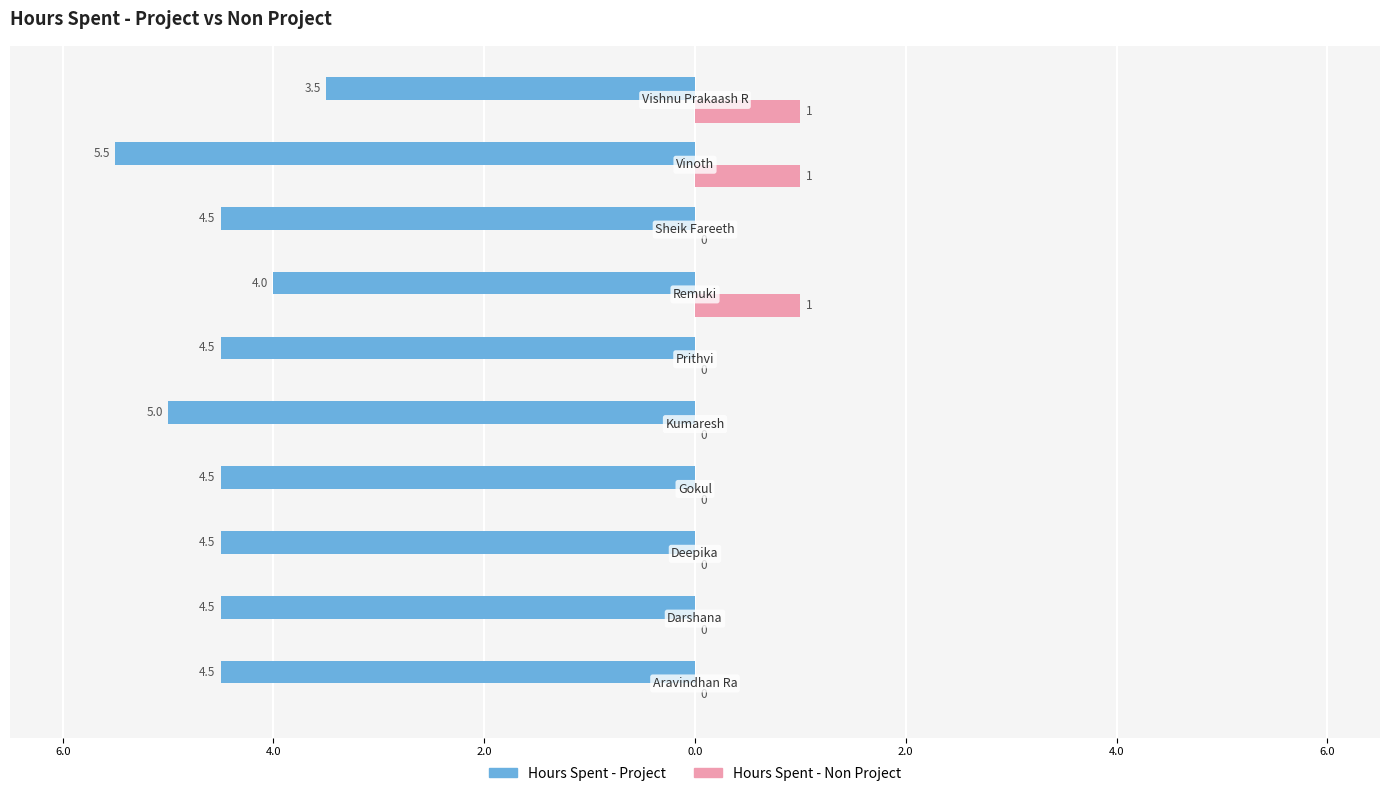

What is the difference between the maximum and second lowest values in the Hours Spent - Non Project series?

1.0